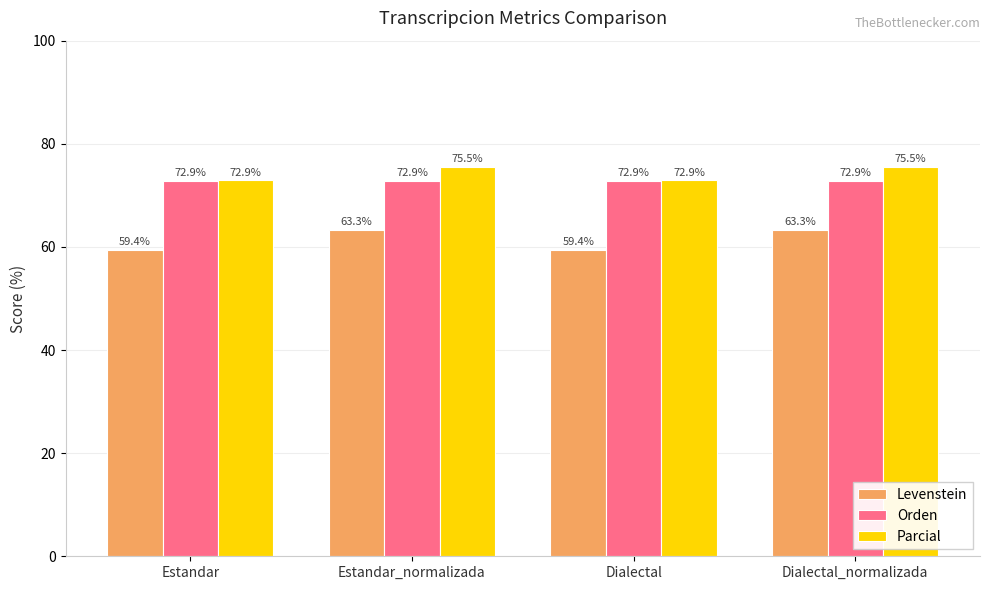

What is the minimum value shown in the chart?

59.4